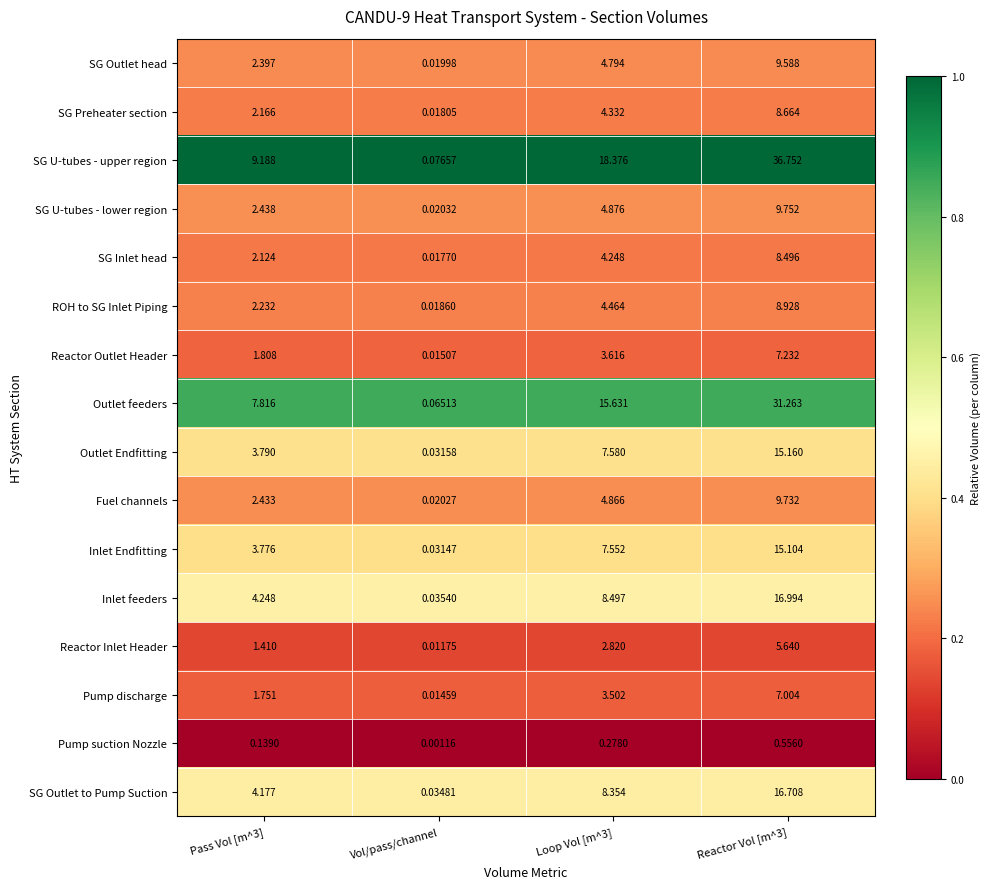

What is the maximum value shown in the chart?

36.8